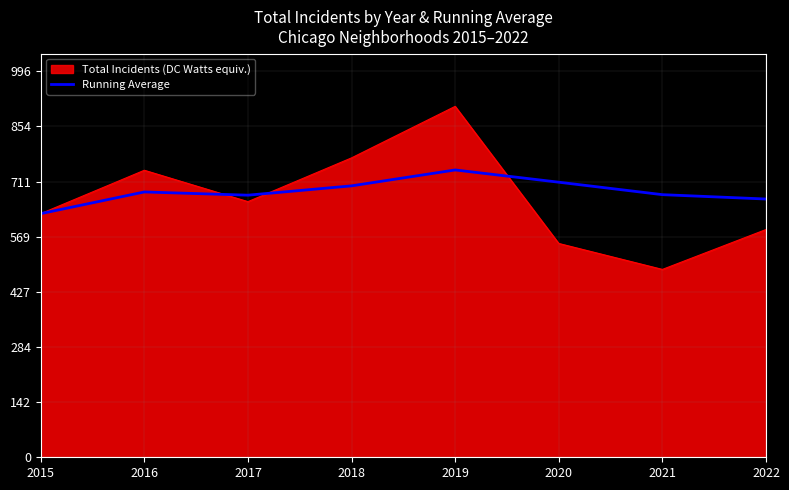

The Total Incidents (DC Watts equiv.) series shows 279.0 at 2019. True or false?

False